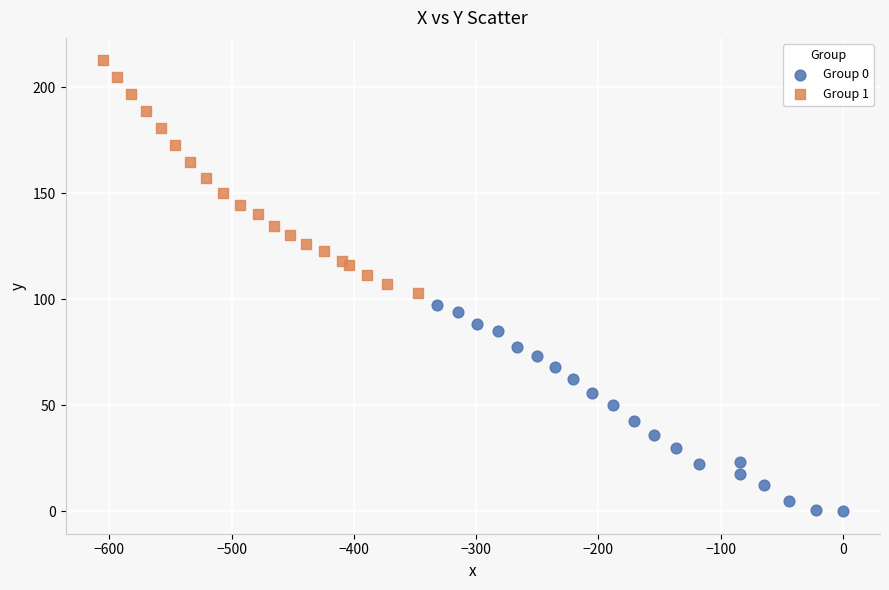

Which series has the largest Y range (max minus min)?

Group 1